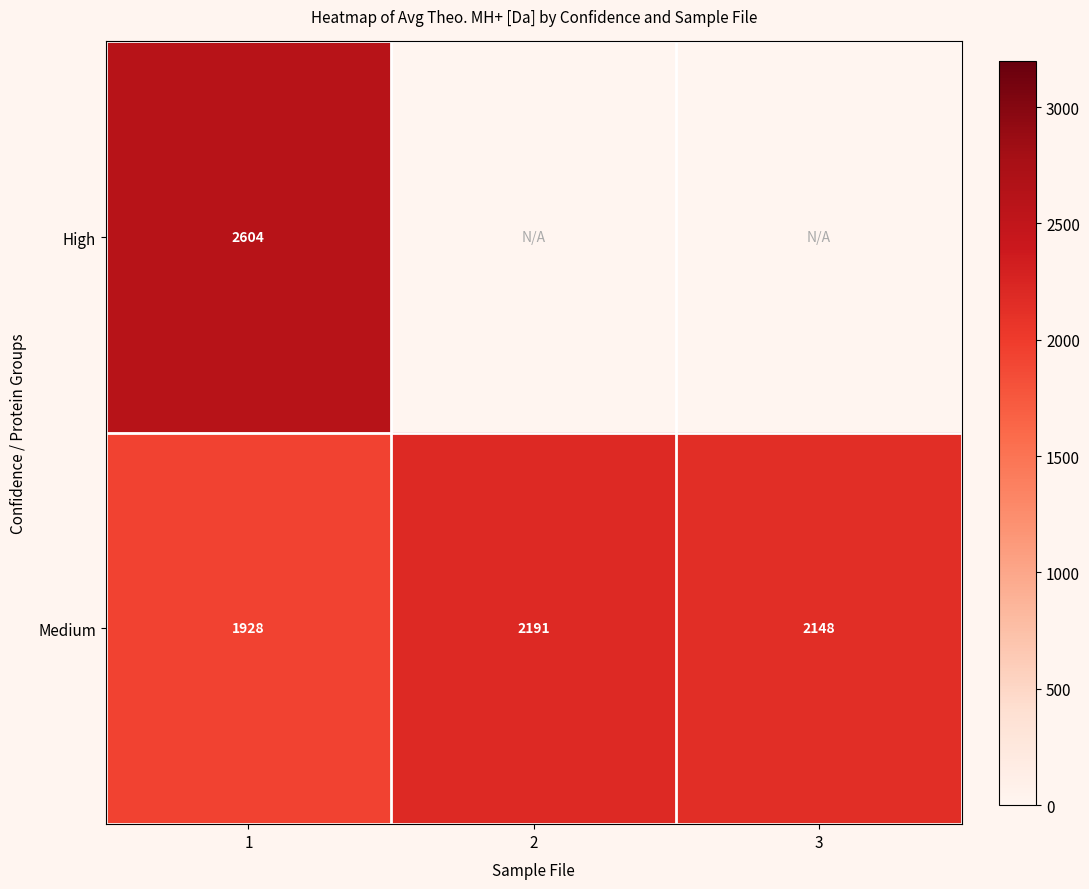

The Medium series shows 2148.0 at 3. True or false?

True